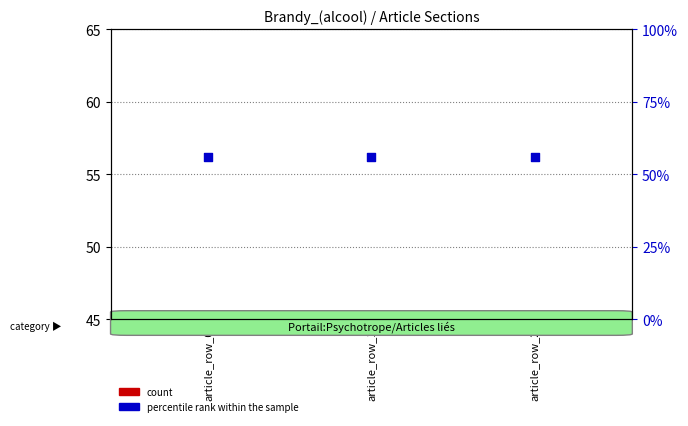

Which series reaches the minimum Y coordinate?

count